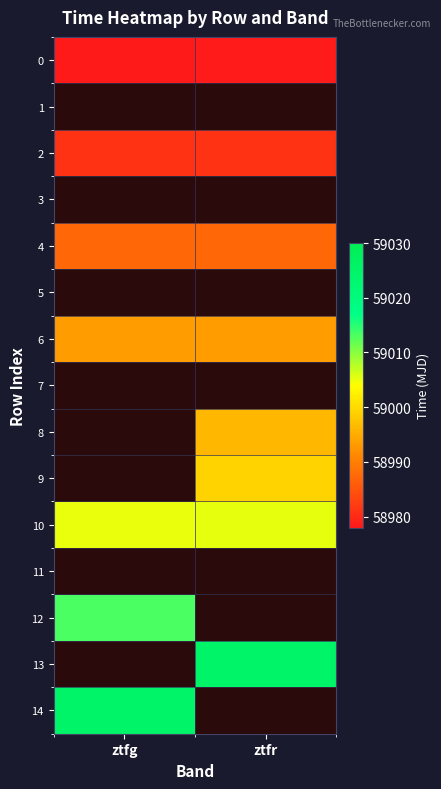

The value of 10 at ztfg is 59005.2. True or false?

True